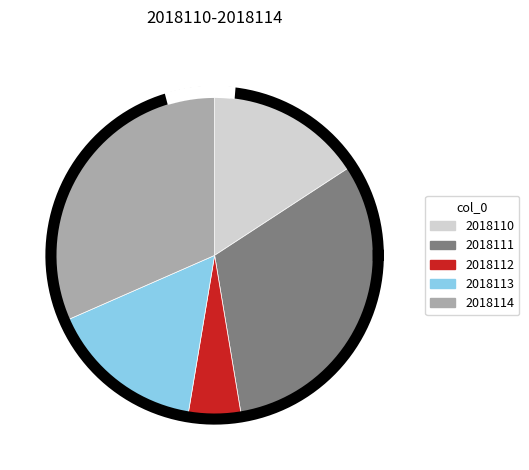

Between 2018114 and 2018112, which is larger?

2018114